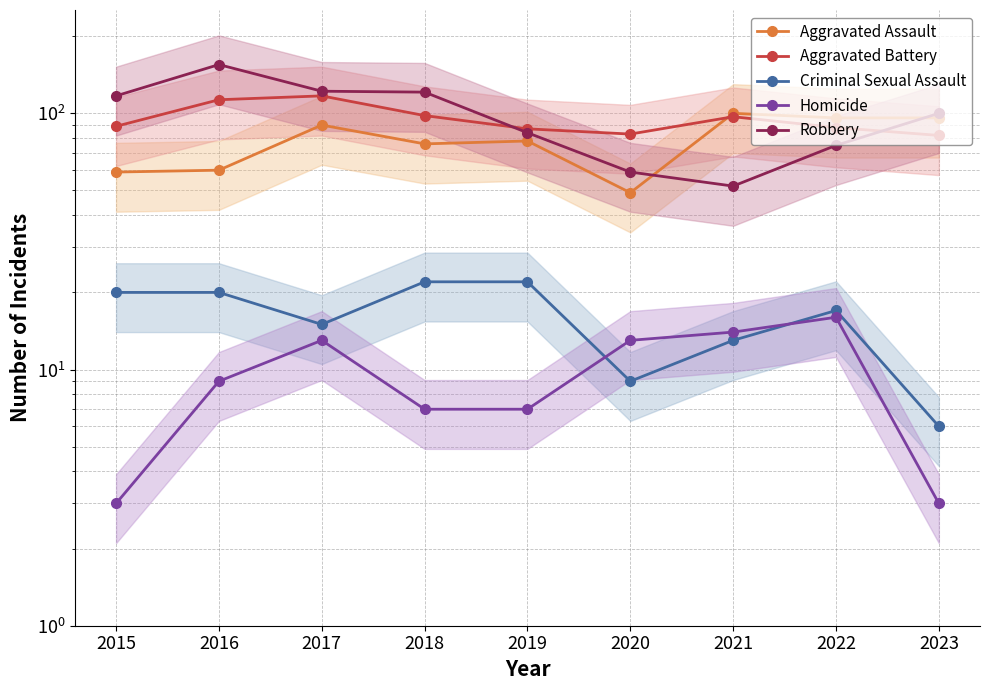

What is the total value across all series at 2021?

276